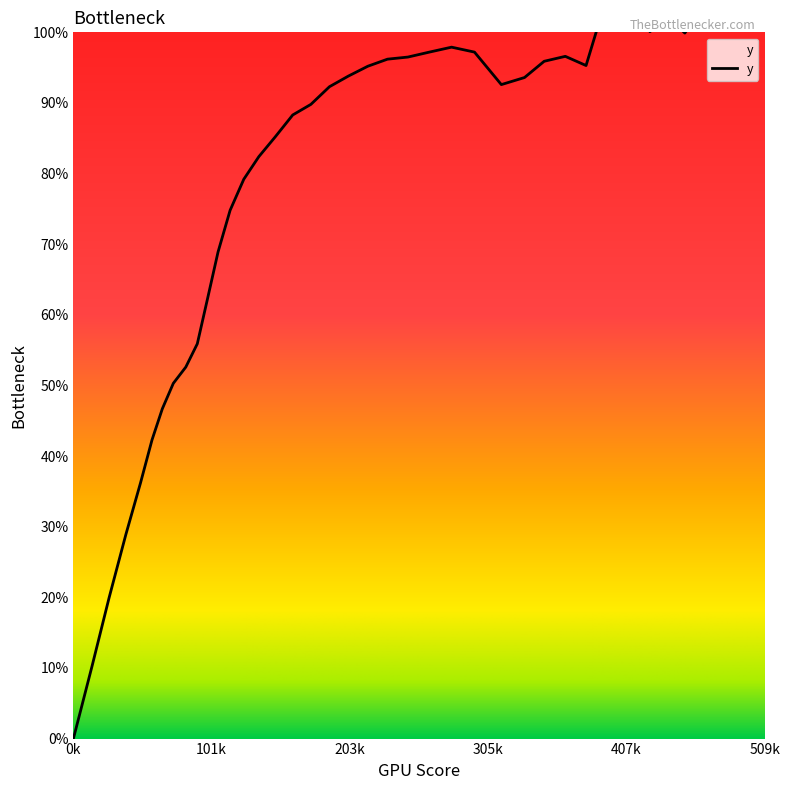

At which category does the data reach its first local peak?

279.0